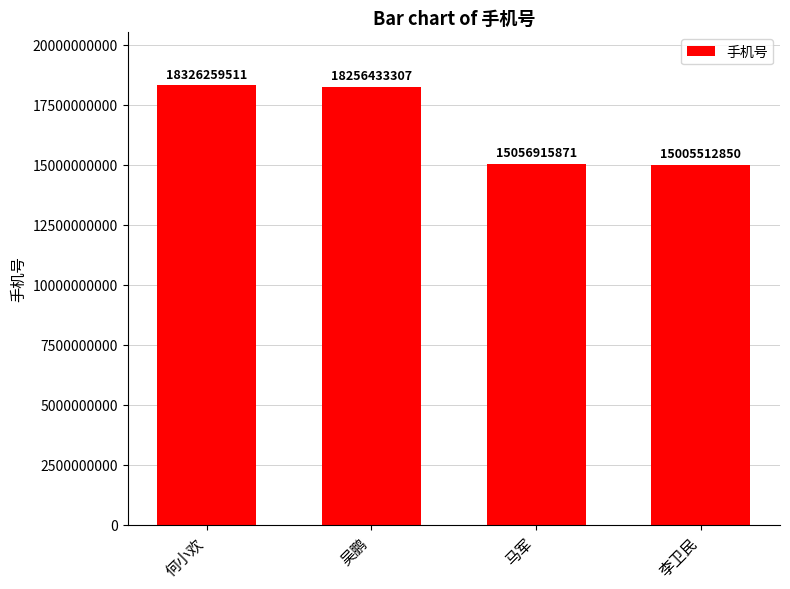

At which category does the chart reach its peak across all series?

何小欢